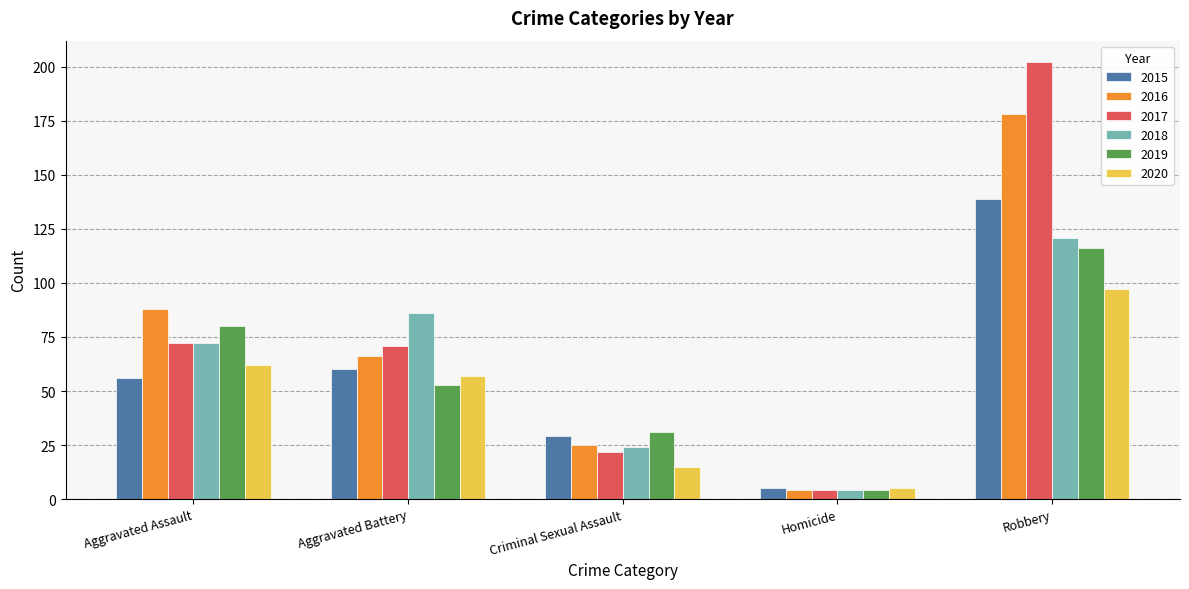

Reading left to right, transcribe all the data shown in this chart.

2015: 56	60	29	5	139
2016: 88	66	25	4	178
2017: 72	71	22	4	202
2018: 72	86	24	4	121
2019: 80	53	31	4	116
2020: 62	57	15	5	97